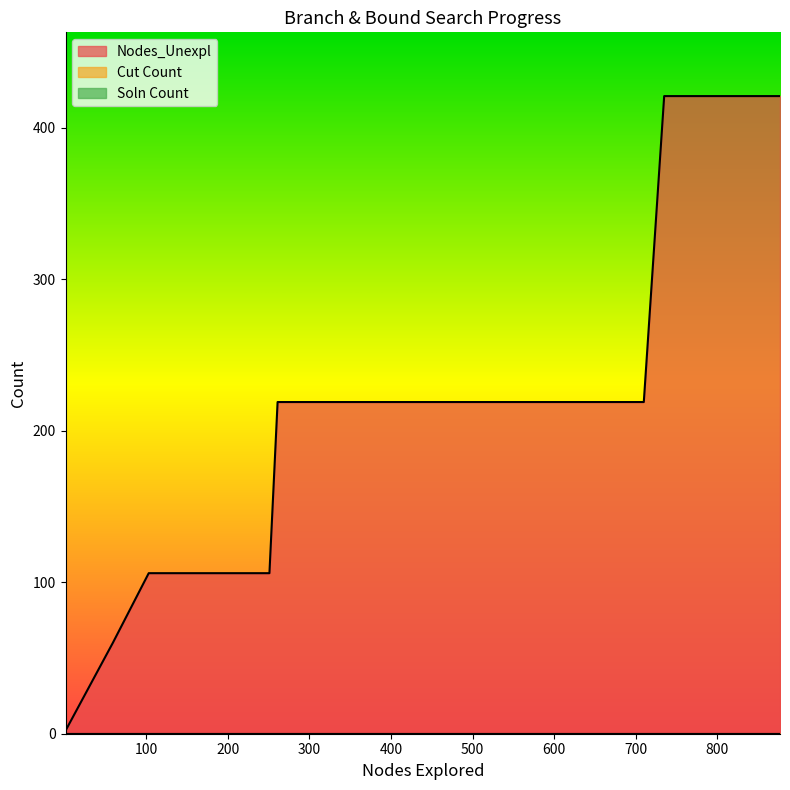

Reading left to right, extract all data points from this chart.

Nodes_Unexpl: 1=0	1=0	1=0	1=0	1=0	1=2	3=4	7=8	11=12	15=16	19=20	23=24	31=32	59=60	103=106	113=106	125=106	127=106	164=106	198=106	200=106	242=106	251=106	261=219	325=219	387=219	451=219	513=219	517=219	571=219	572=219	631=219	697=219	710=219	735=421	792=421	796=421	797=421	833=421	877=421
Cut Count: 1=0	1=0	1=0	1=0	1=0	1=0	3=0	7=0	11=0	15=0	19=0	23=0	31=0	59=0	103=0	113=0	125=0	127=0	164=0	198=0	200=0	242=0	251=0	261=0	325=0	387=0	451=0	513=0	517=0	571=0	572=0	631=0	697=0	710=0	735=0	792=0	796=0	797=0	833=0	877=0
Soln Count: 1=0	1=0	1=0	1=0	1=0	1=0	3=0	7=0	11=0	15=0	19=0	23=0	31=0	59=0	103=0	113=0	125=0	127=0	164=0	198=0	200=0	242=0	251=0	261=0	325=0	387=0	451=0	513=0	517=0	571=0	572=0	631=0	697=0	710=0	735=0	792=0	796=0	797=0	833=0	877=0